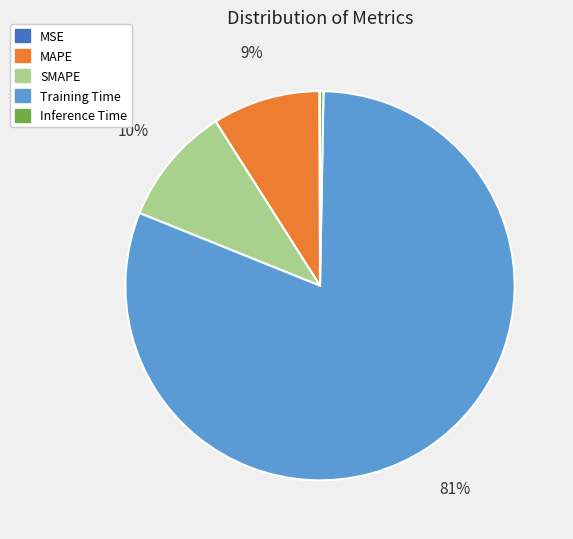

Which category has the biggest portion of the pie?

Training Time